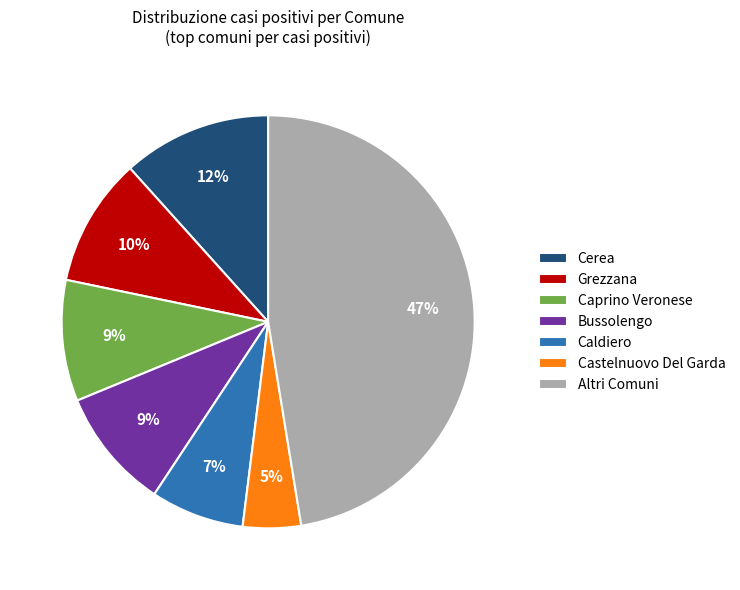

Is there any slice that represents more than half of the pie?

No